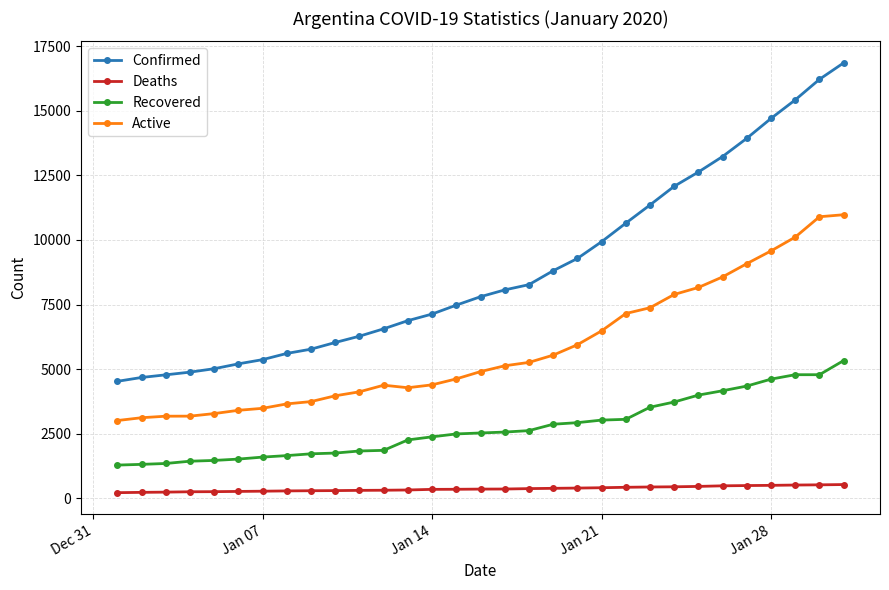

True or false: Active and Deaths intersect in this chart.

False